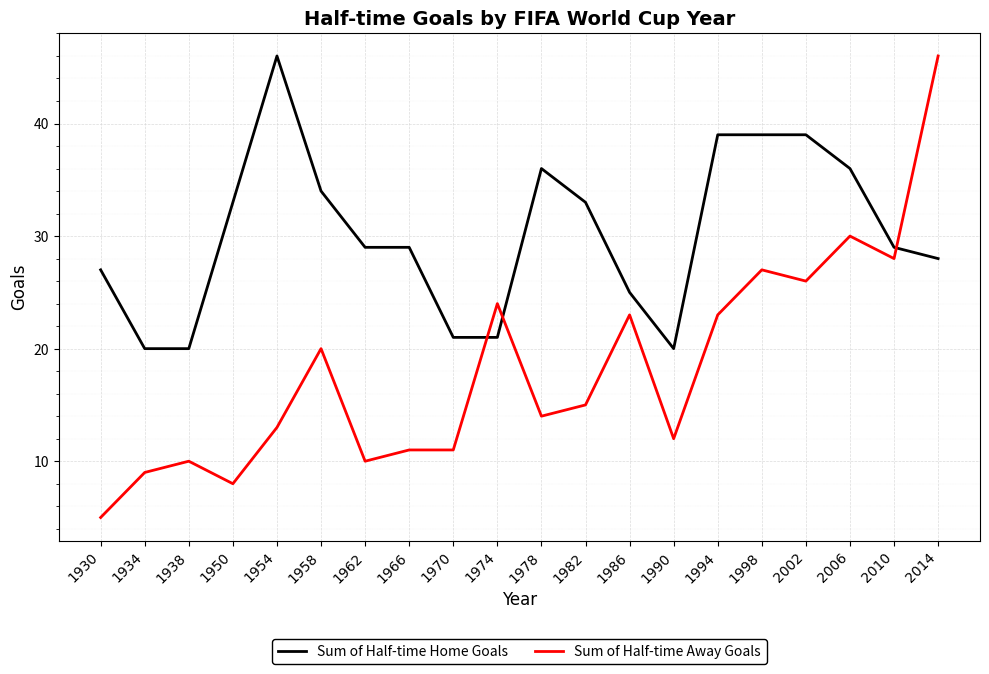

What is the maximum value shown in the chart?

46